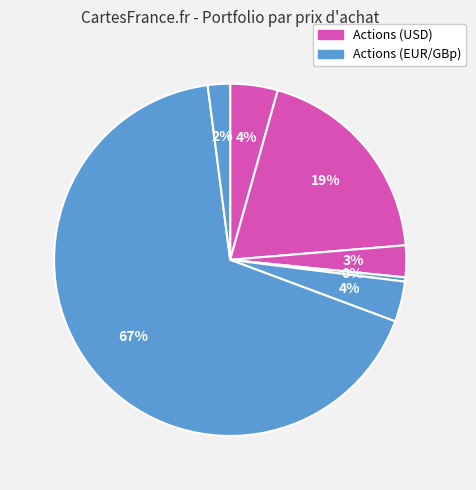

To the nearest percent, what is the difference between the largest and smallest slice percentages?

67%